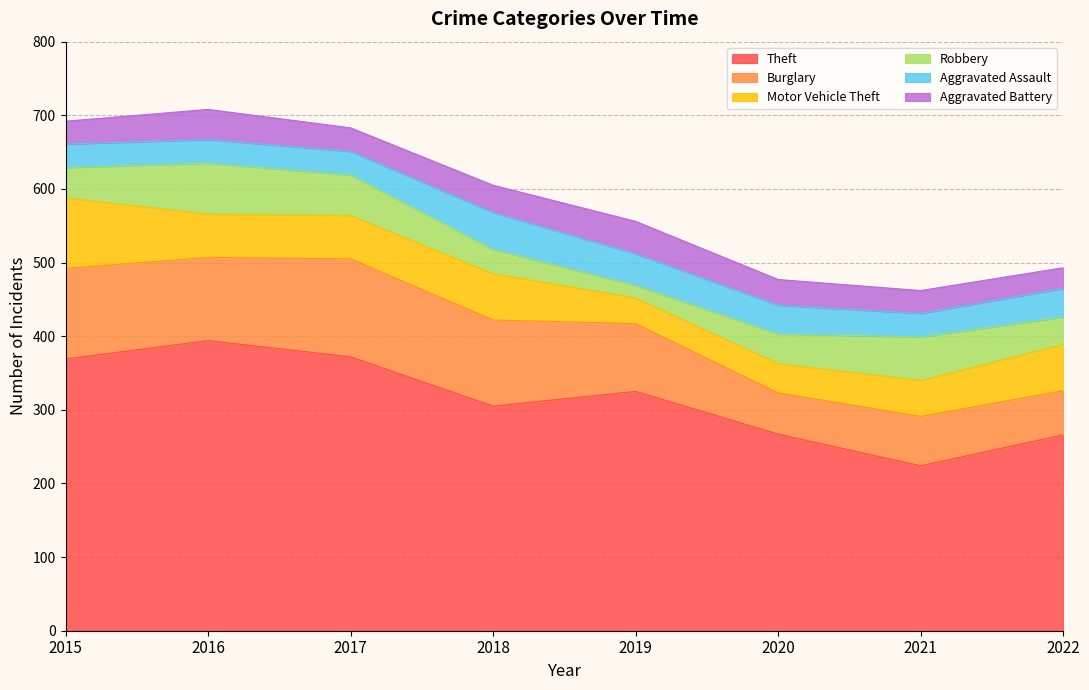

Which label corresponds to the smallest value in the chart?

2019